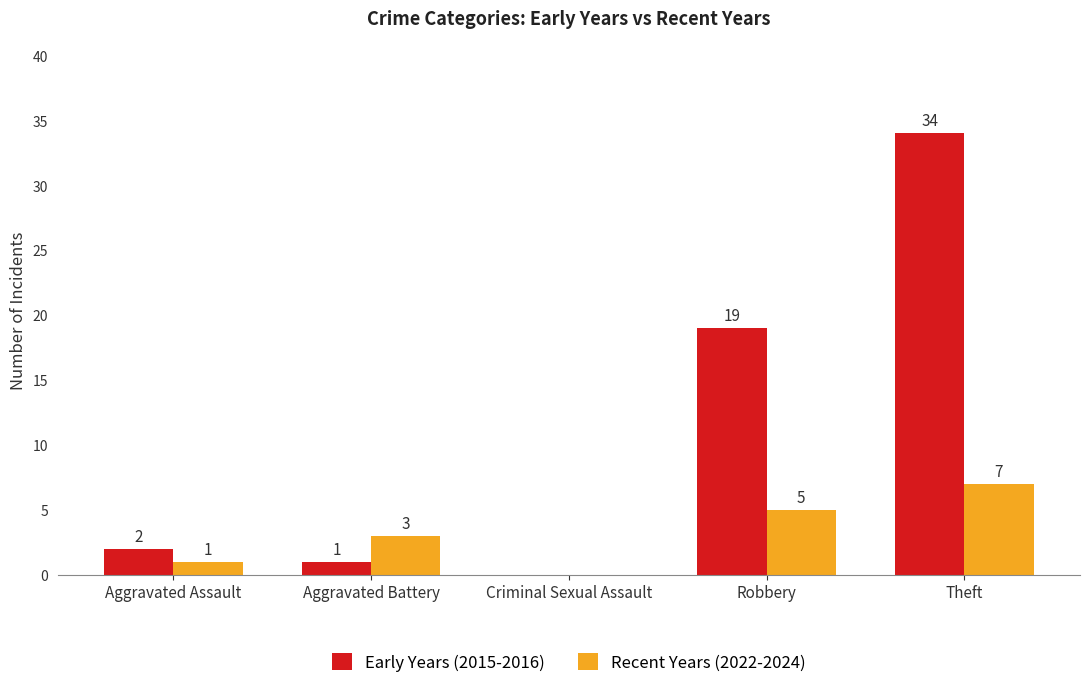

At which label is Early Years (2015-2016) closest to 17?

Robbery